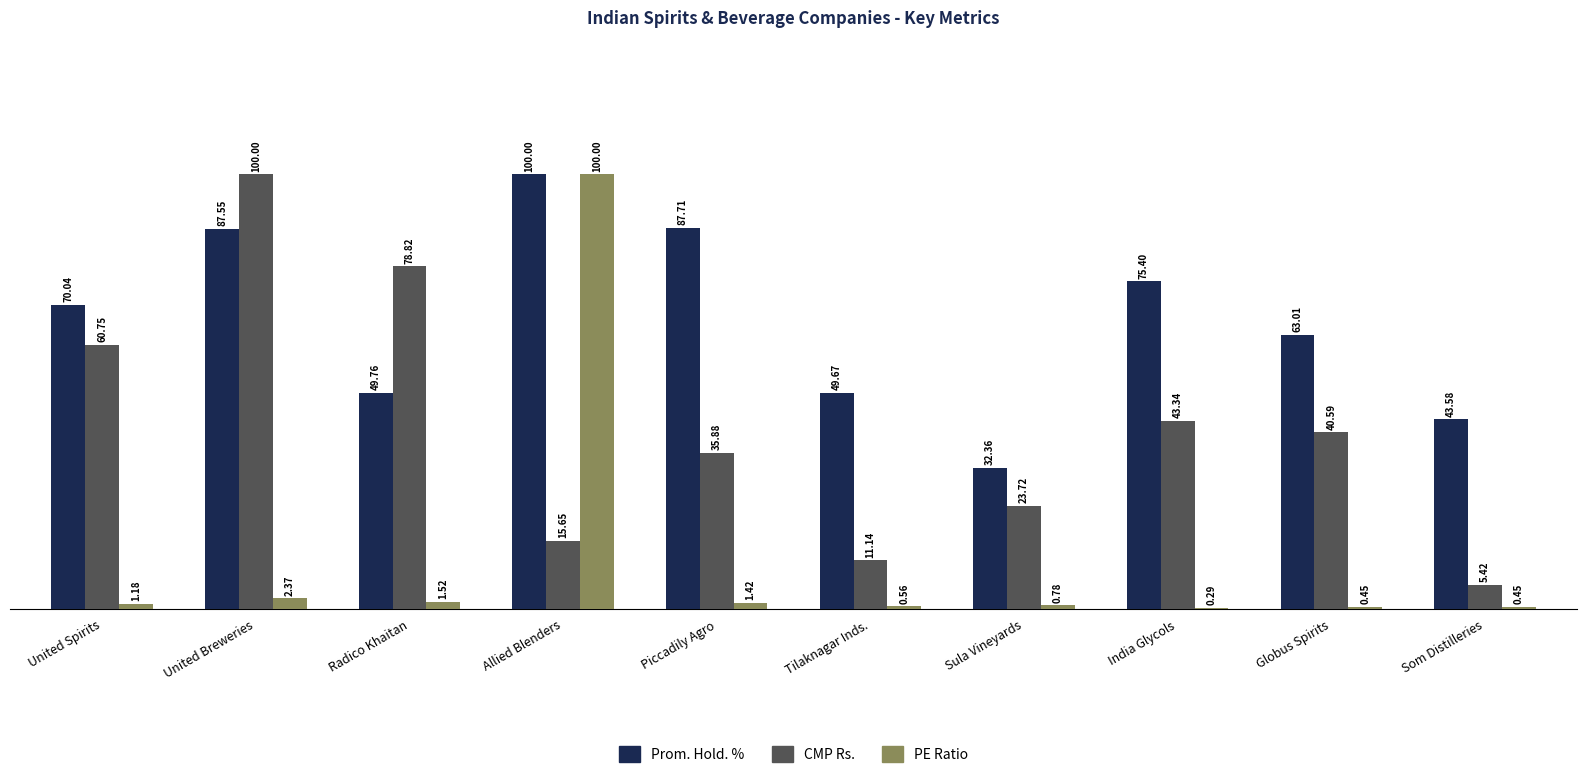

What is the sum of all PE Ratio values?

109.0